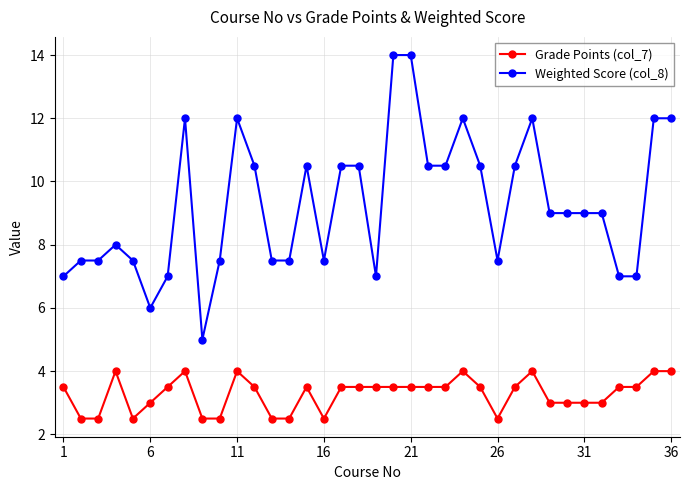

Rank the series by their maximum value, from lowest to highest.

Grade Points (col_7), Weighted Score (col_8)